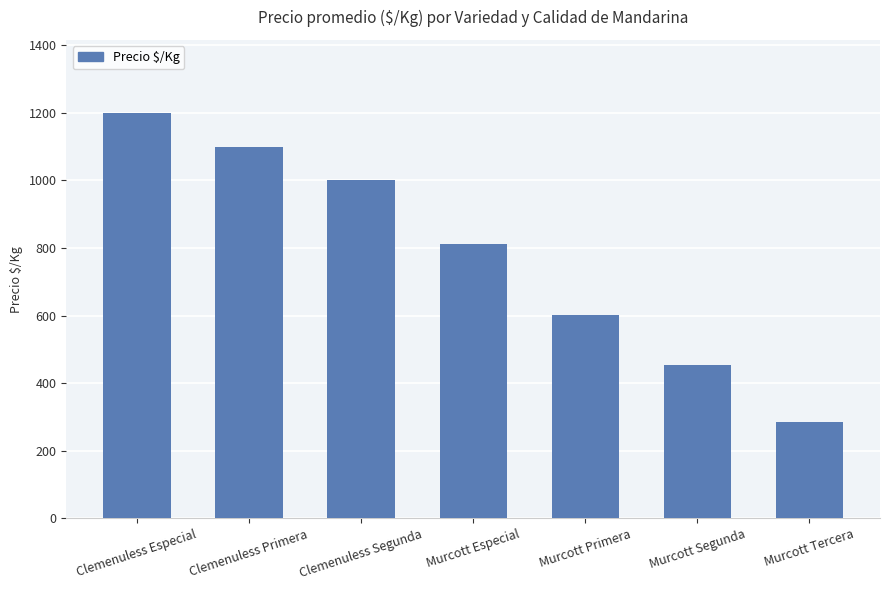

What is the ratio of the value at Clemenuless Segunda to the value at Clemenuless Primera?

0.9